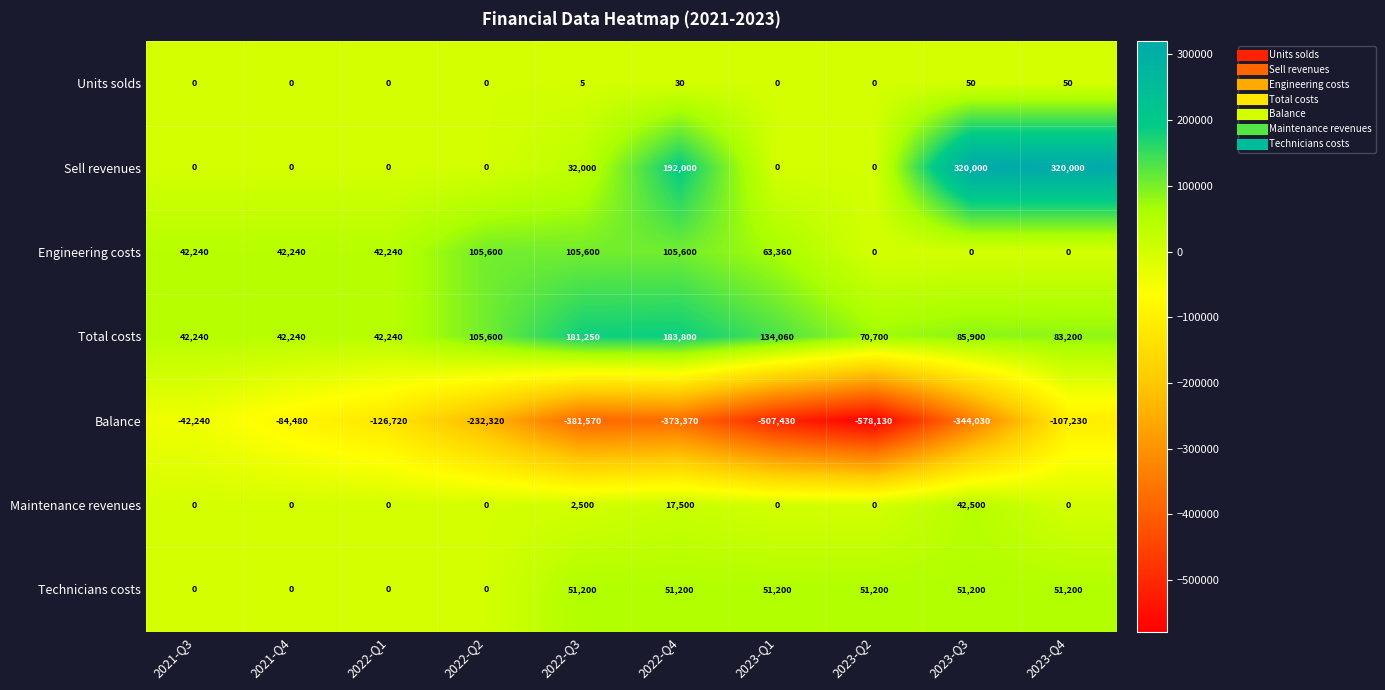

Which series has the largest range (max minus min)?

Balance